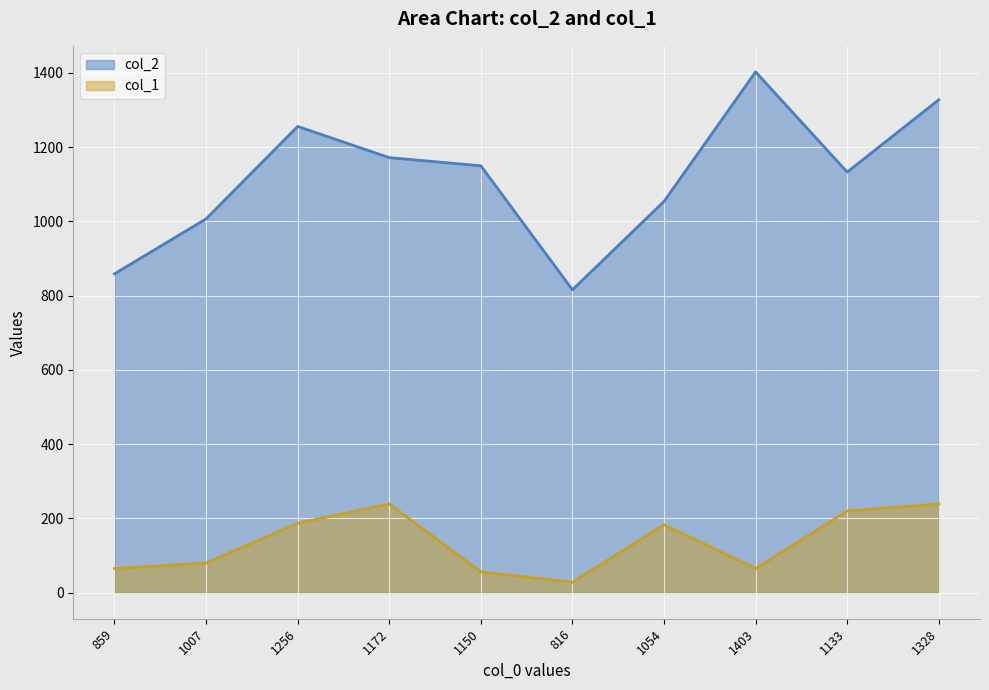

Where is the first local minimum for col_1?

816